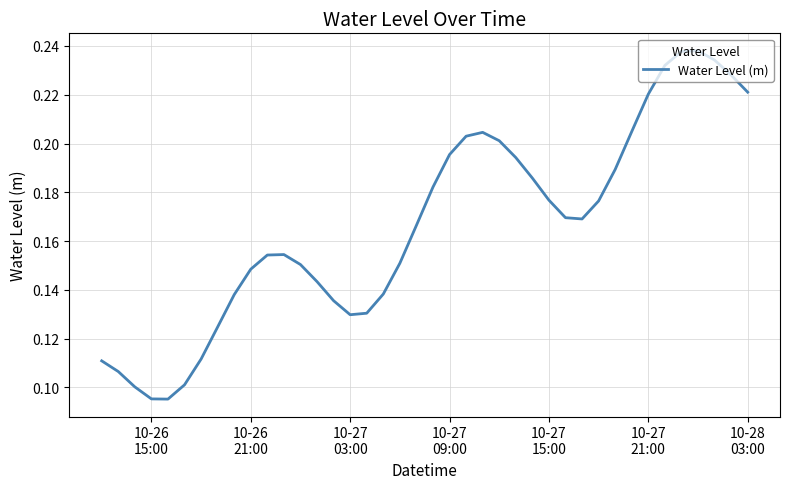

What is the sum of all values?

6.7